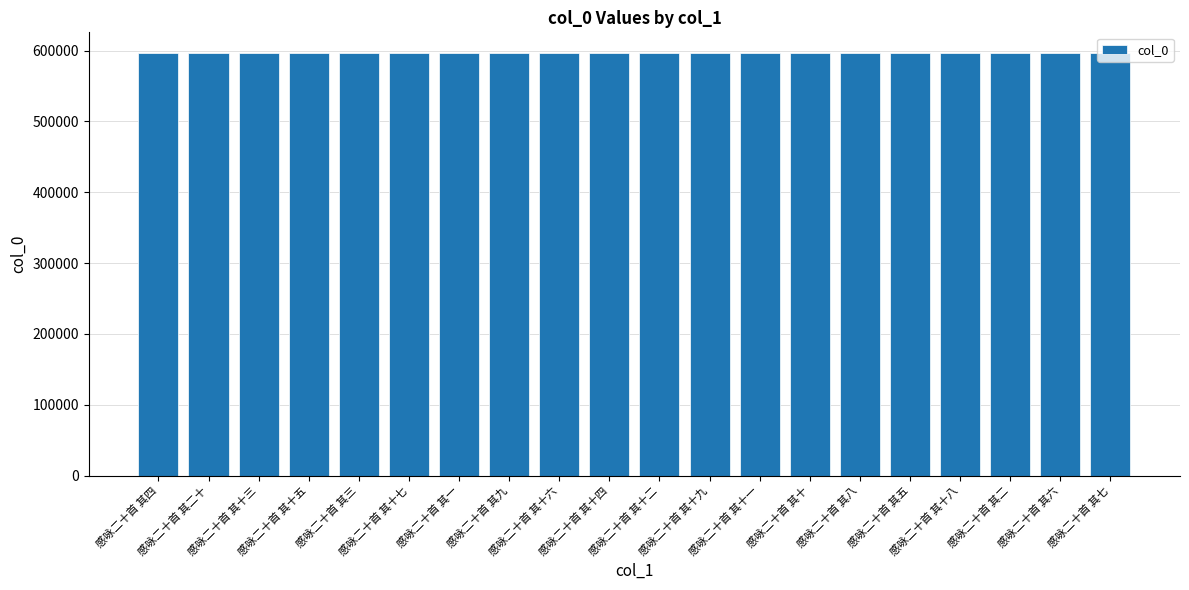

What is the greatest value displayed?

595939